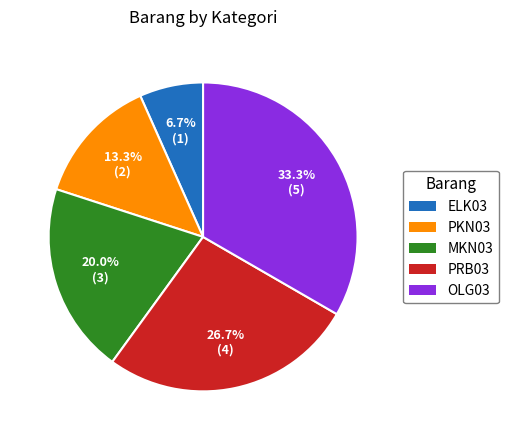

Is it true that ELK03 is 1% of the pie?

False